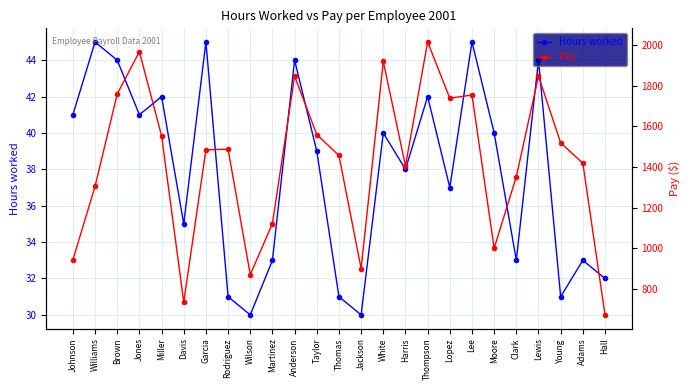

The Hours worked series shows 41 at Jones. True or false?

True